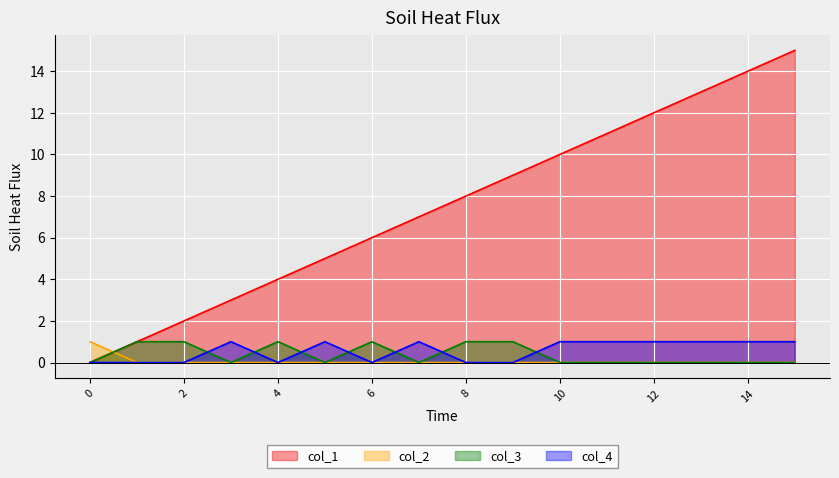

Which series has the widest spread of values?

col_1